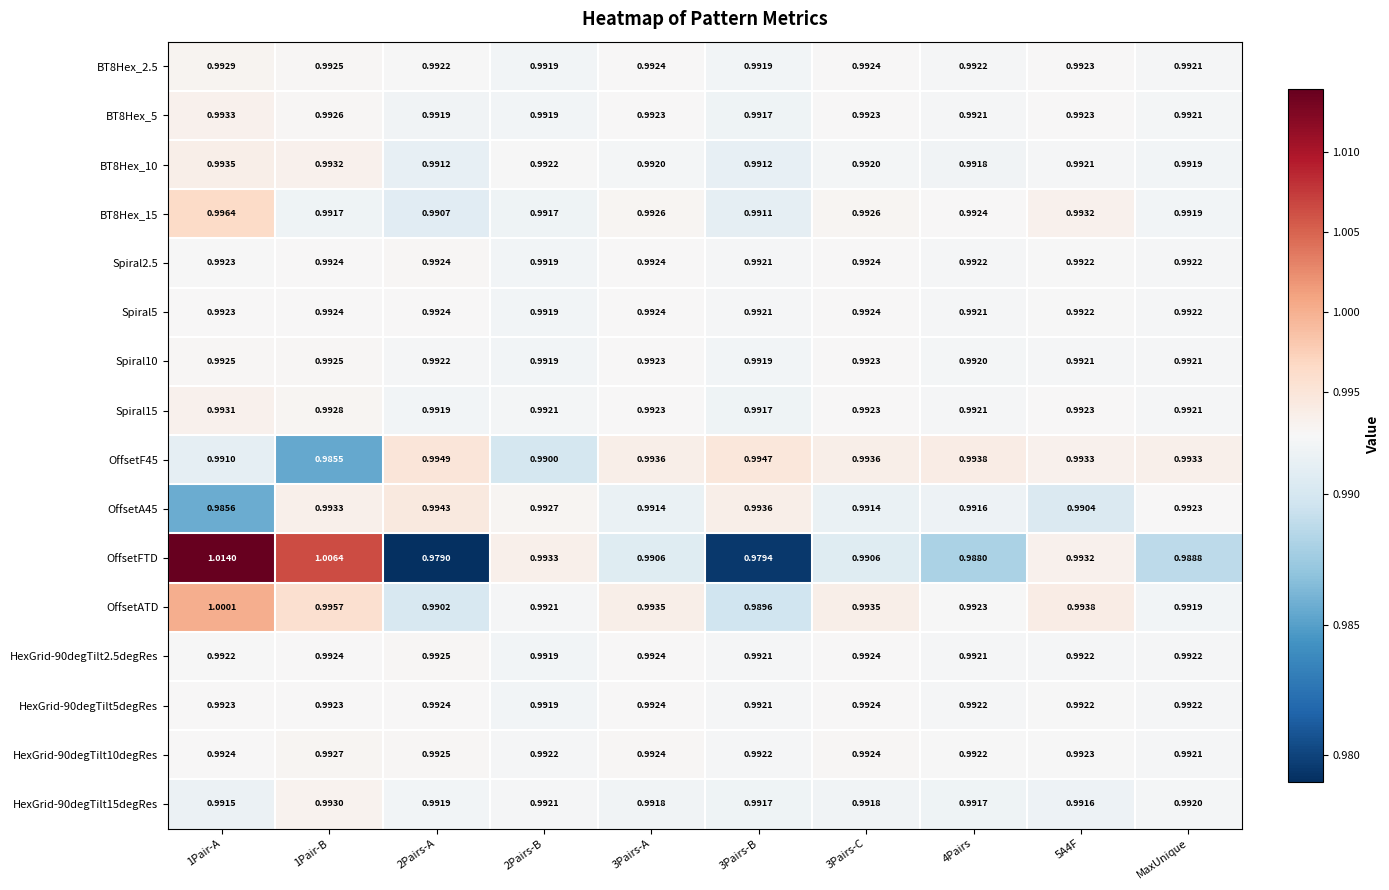

Which series has the largest range (max minus min)?

OffsetFTD